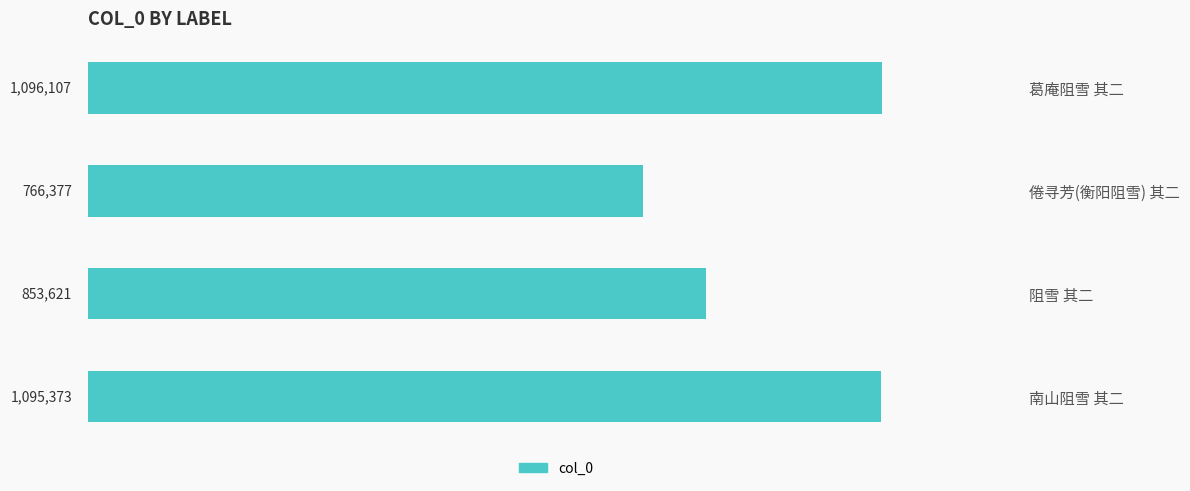

Are the bars horizontal?

Yes